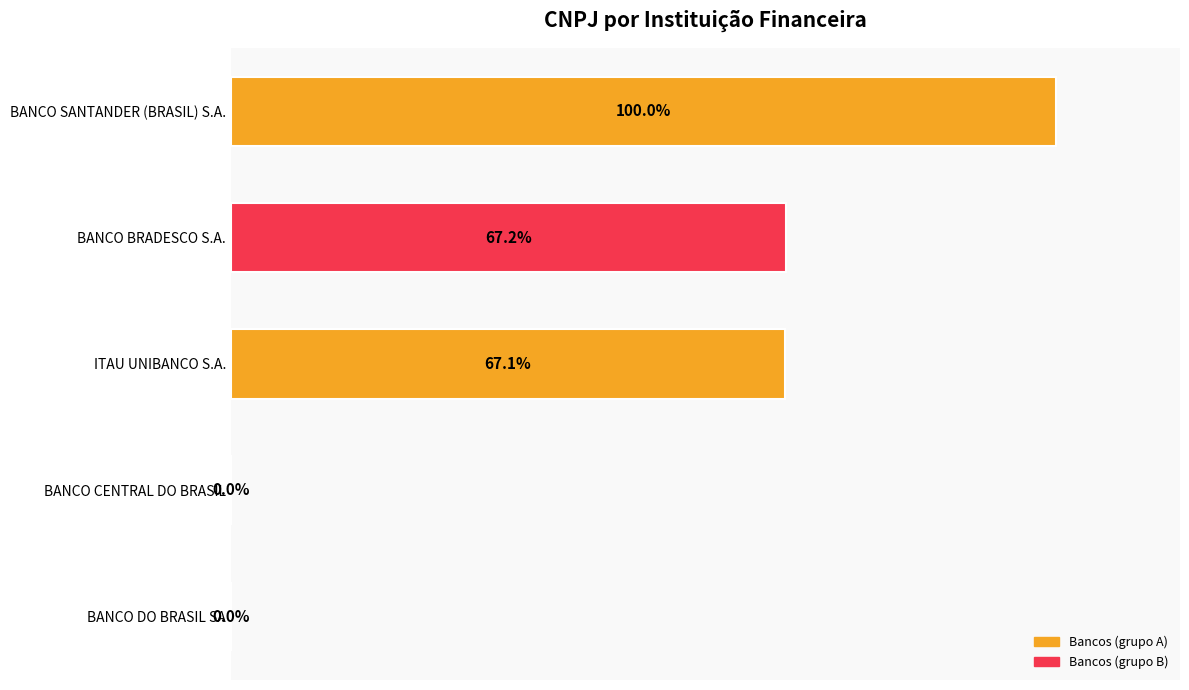

Which label corresponds to the largest value in the chart?

BANCO SANTANDER (BRASIL) S.A.